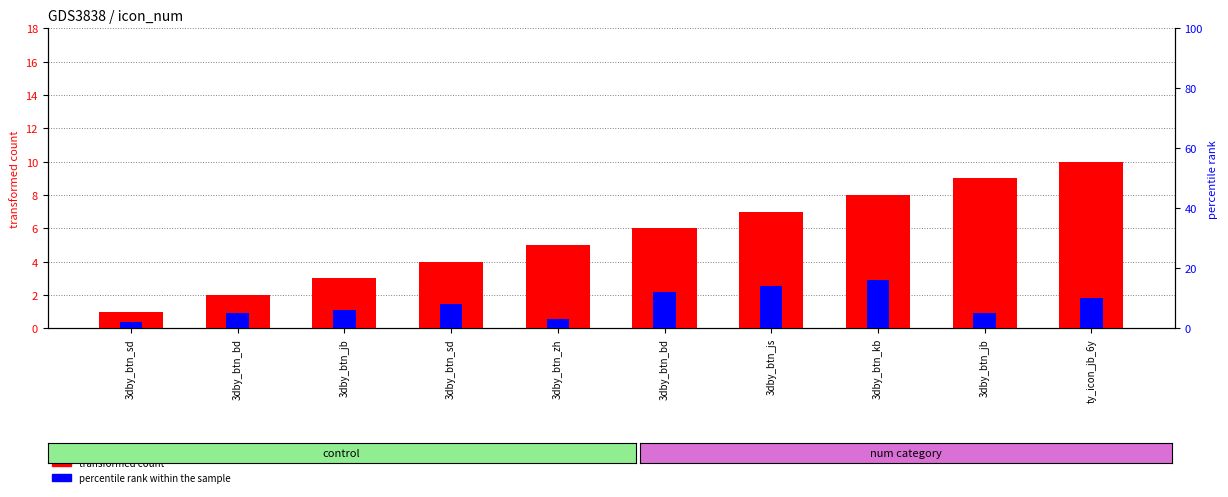

What is the sum of the transformed count values at 3dby_btn_jb and 3dby_btn_bd?

11